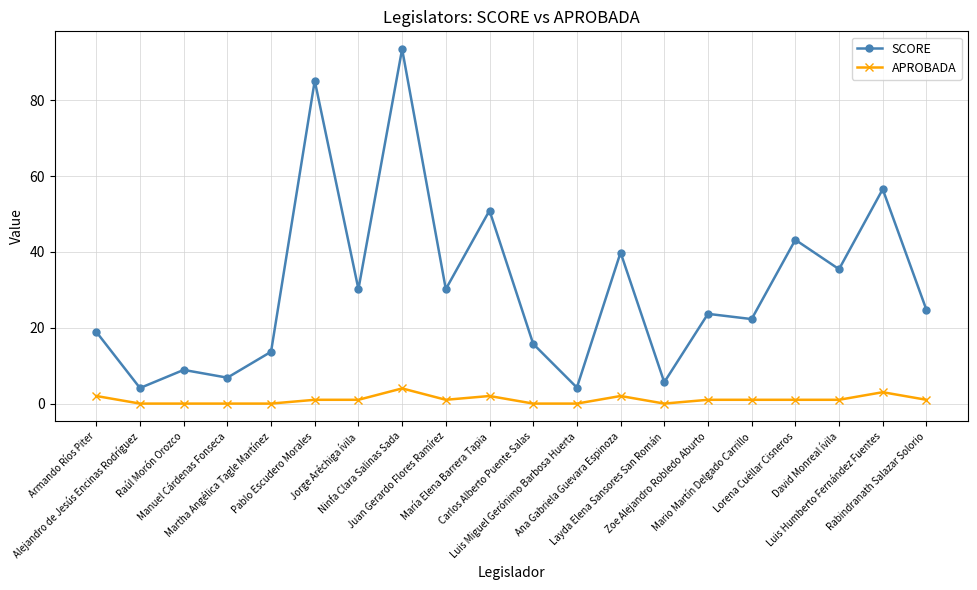

True or false: APROBADA and SCORE cross at least once.

False